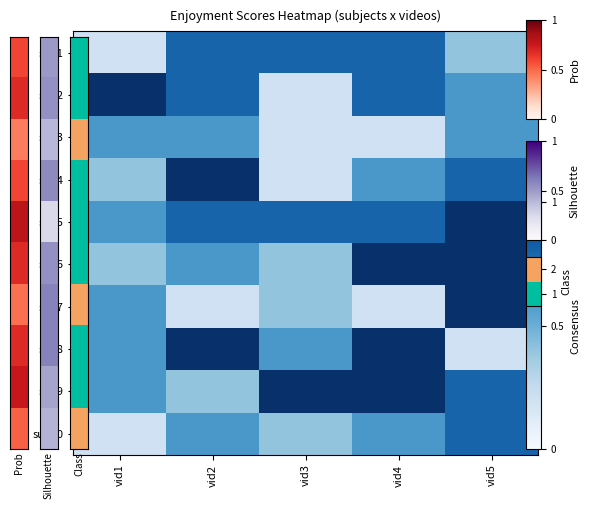

What is the spread (max minus min) of values at vid2?

4